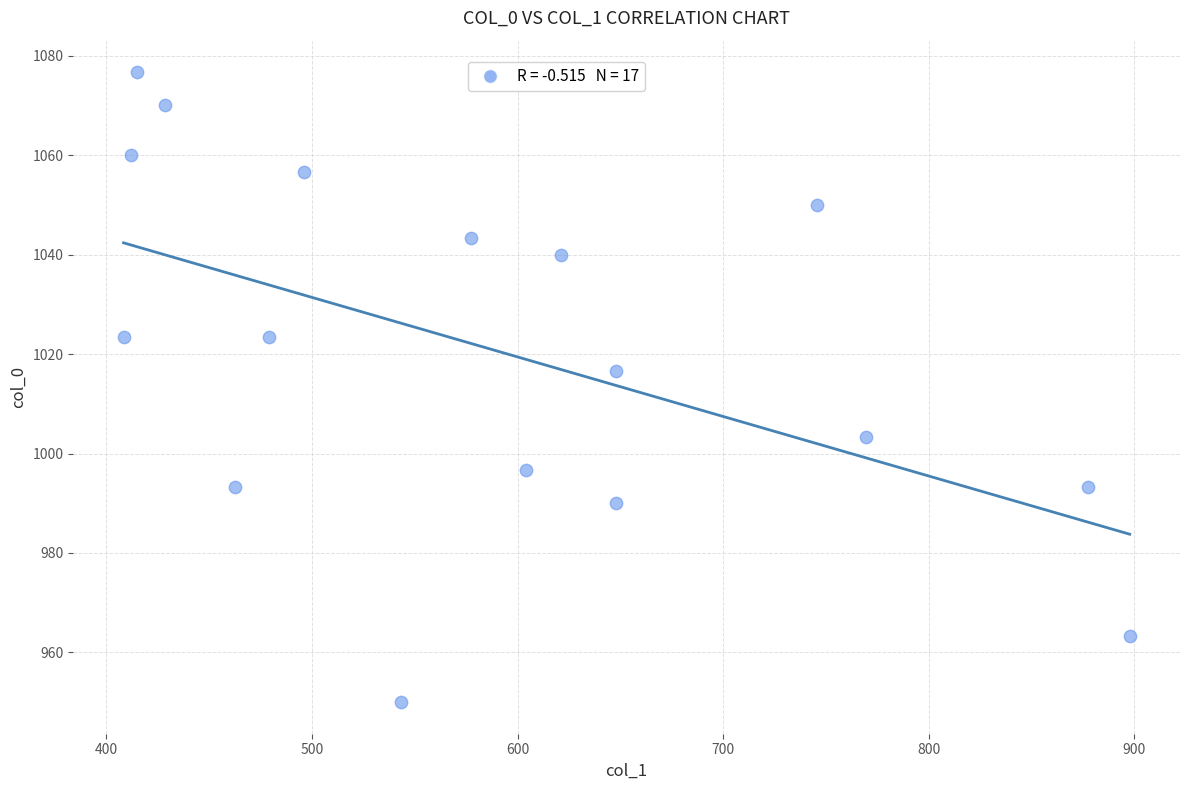

What Y value in the scatter plot is closest to 1013?

1016.7